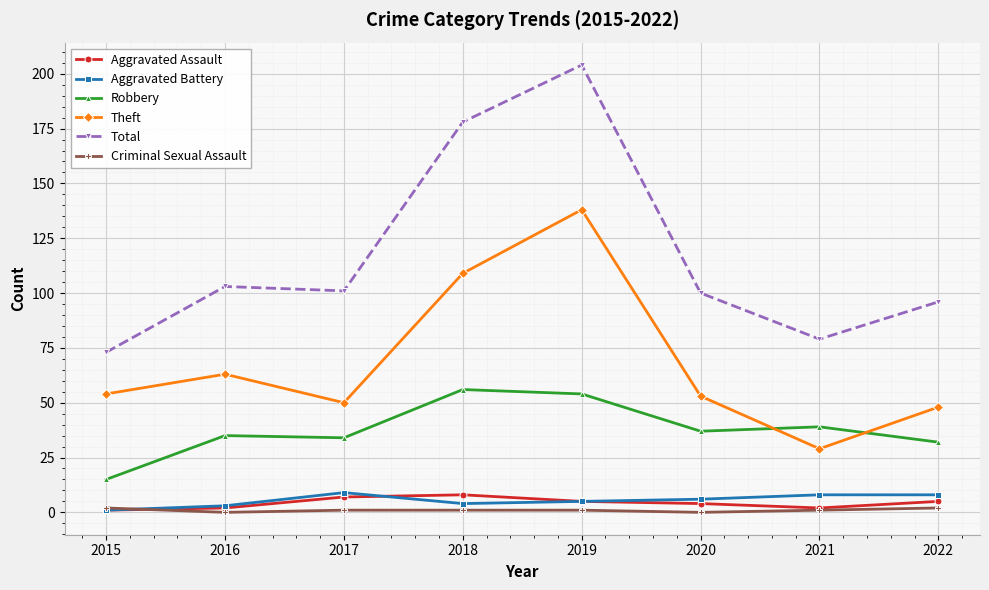

Is it true that Robbery equals 18 at 2020?

False